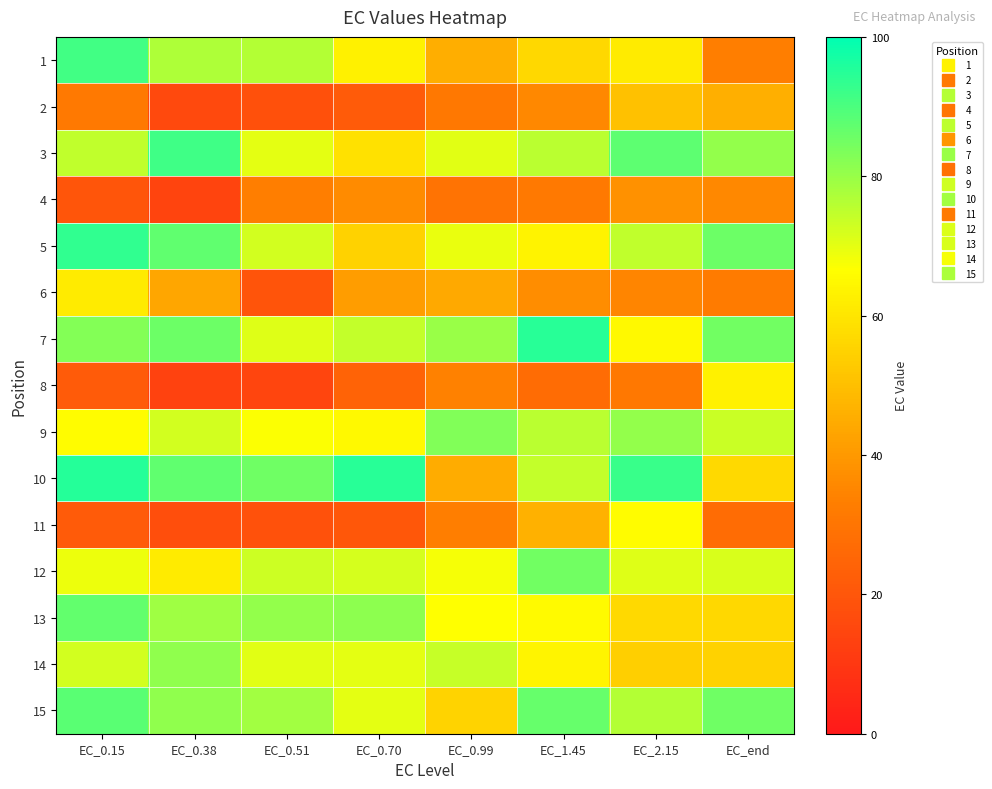

At which category does the chart reach its peak across all series?

EC_0.15